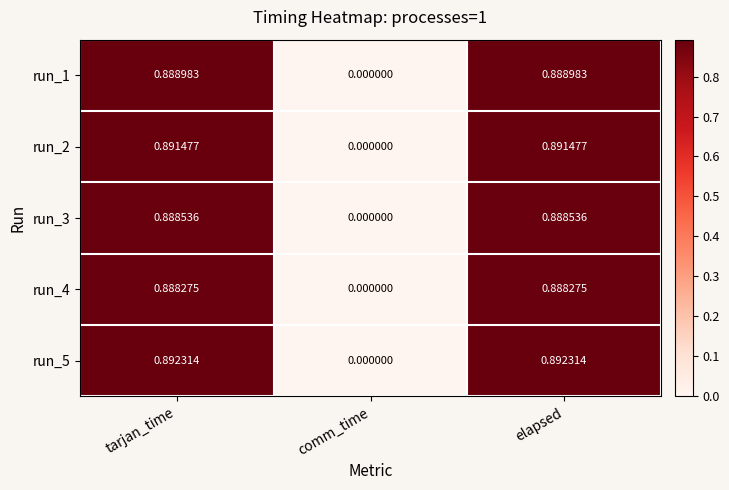

Is the value of run_2 at tarjan_time greater than the value of run_5 at comm_time?

Yes